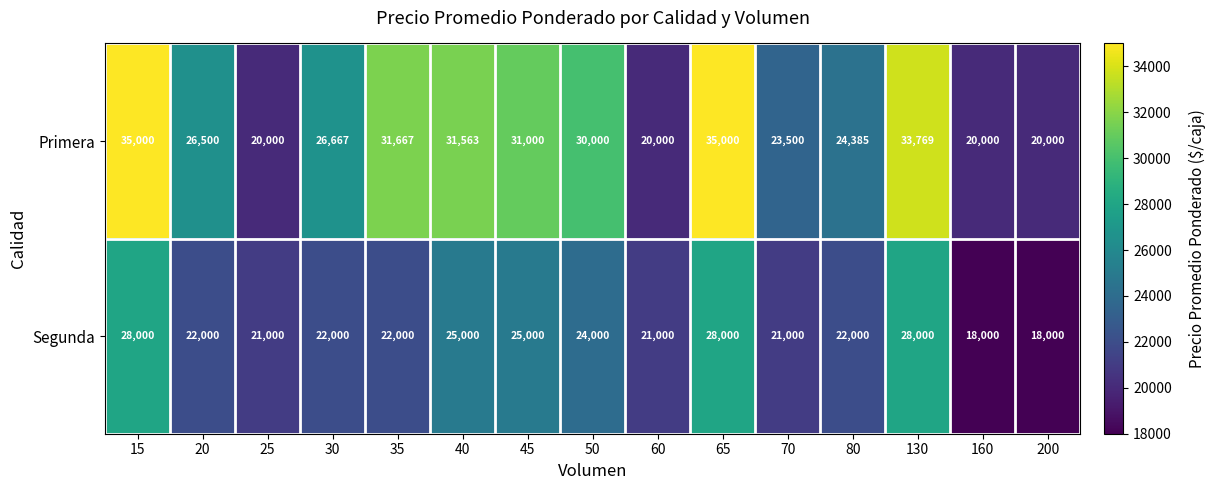

At how many categories does at least one series exceed 21730?

11